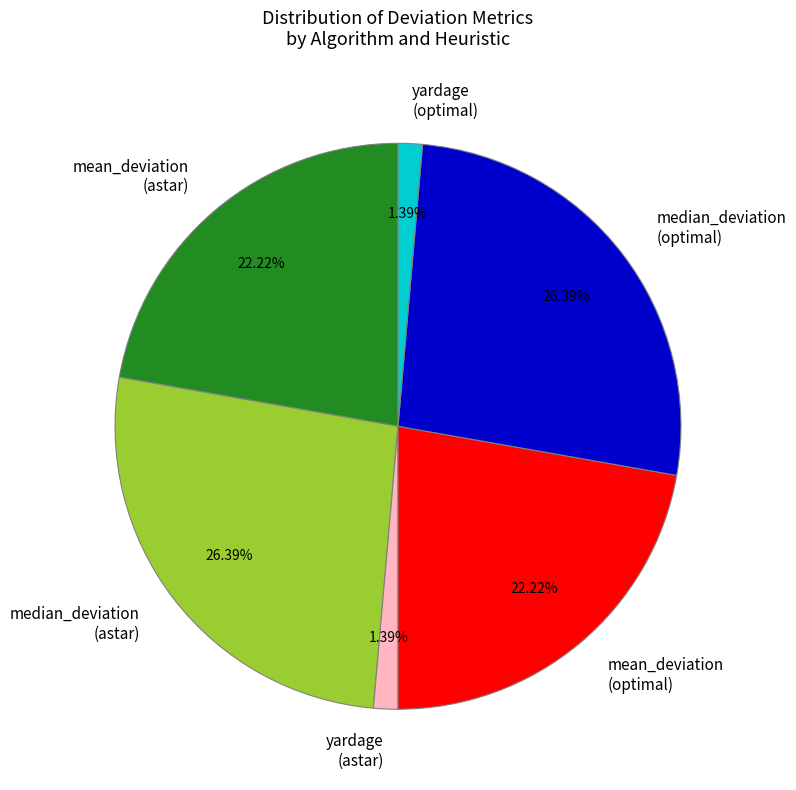

Does any single category account for the majority?

No